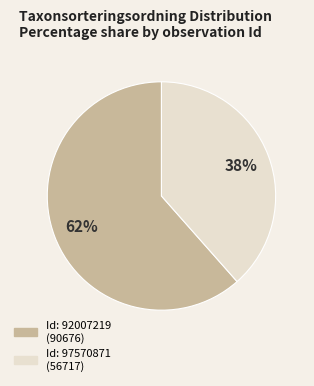

To the nearest percent, what is the average slice percentage?

50%